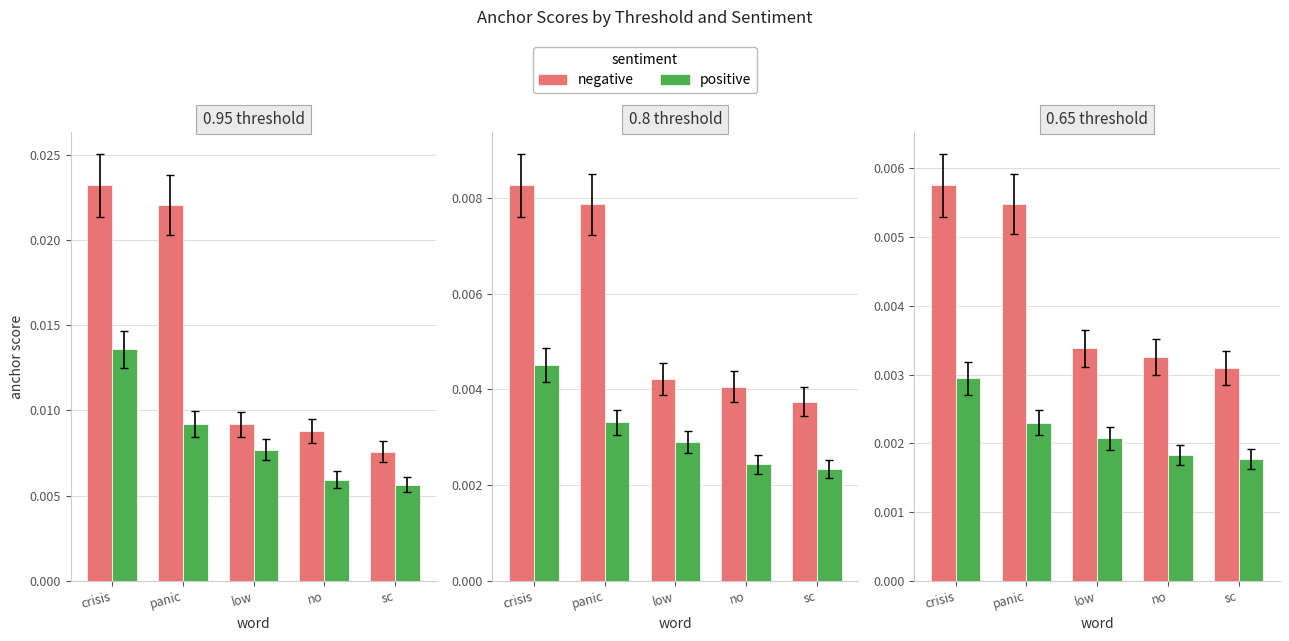

What is the label of the 3rd bar from the right?

low